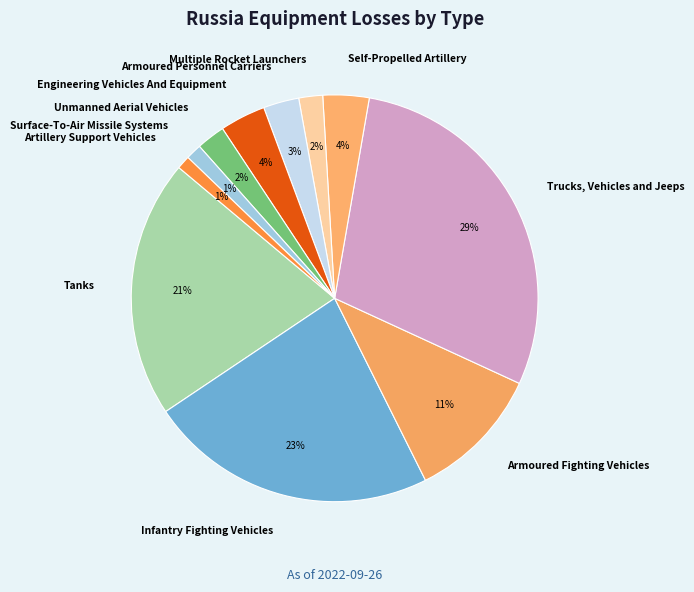

Do Self-Propelled Artillery and Artillery Support Vehicles together represent more than half of the pie?

No